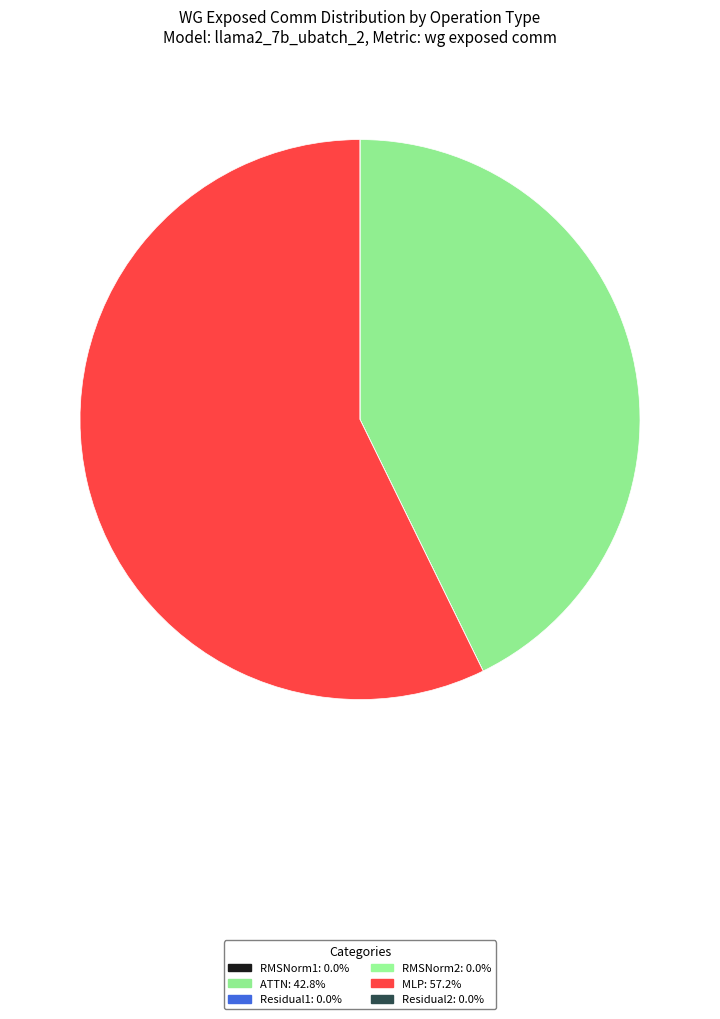

To the nearest percent, what is the difference between the Residual1 and MLP slice percentages?

57%